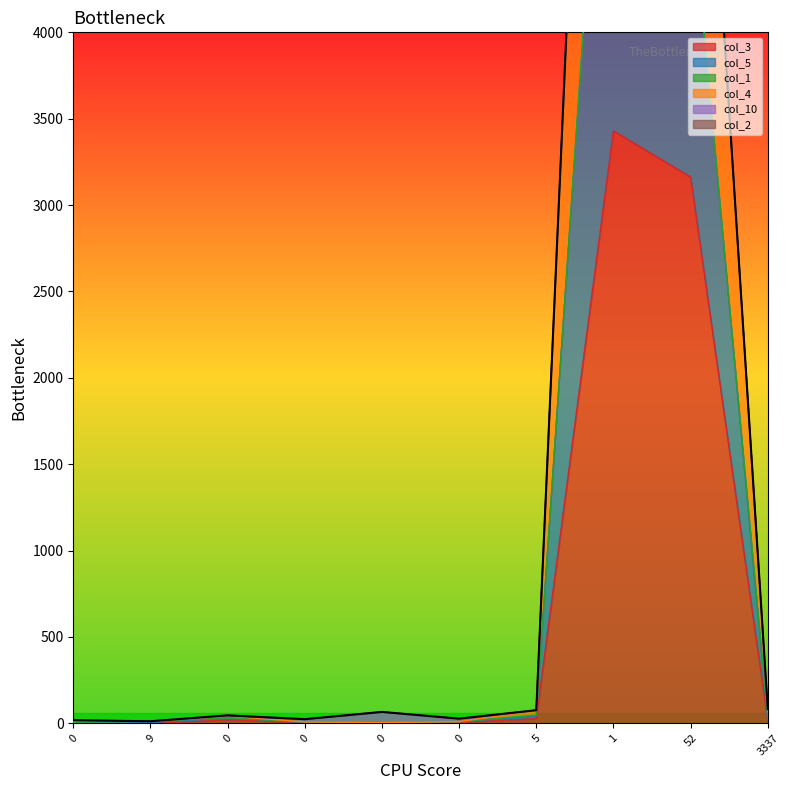

Is it true that col_4 equals 12 at 9?

True